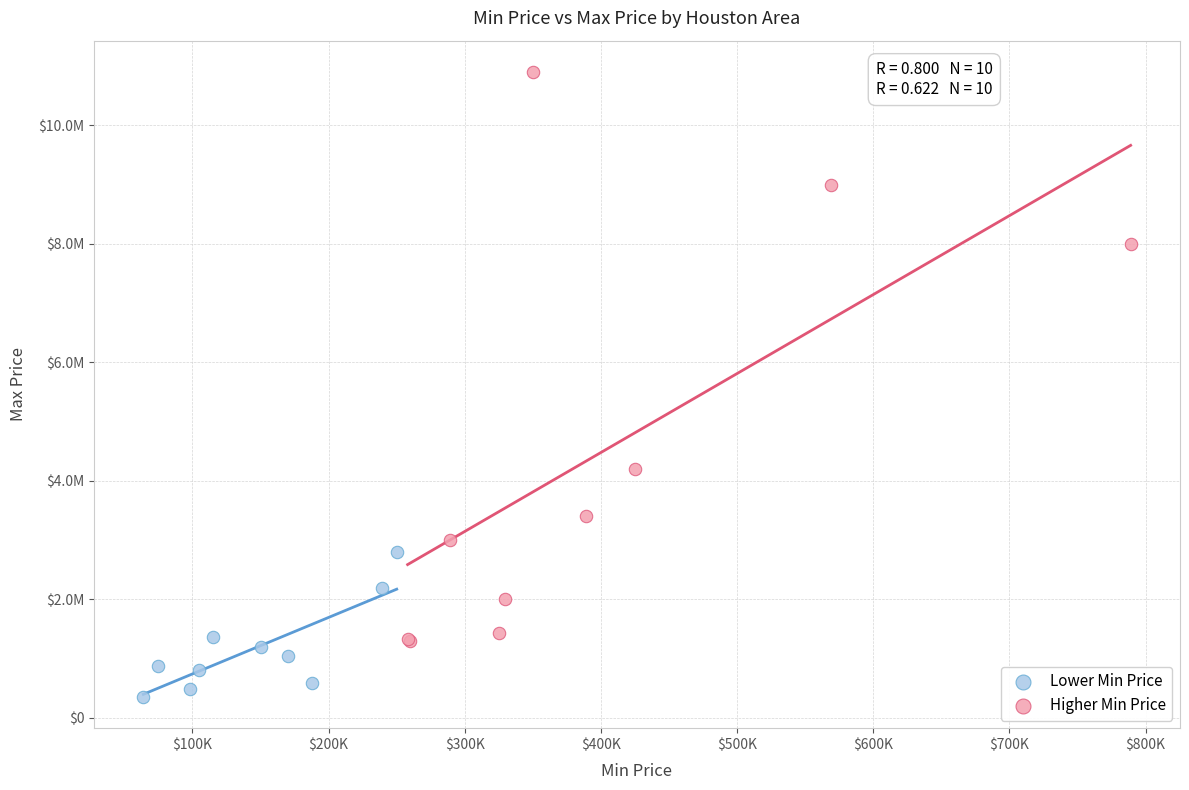

What are all the series names shown in the legend?

Lower Min Price, Higher Min Price